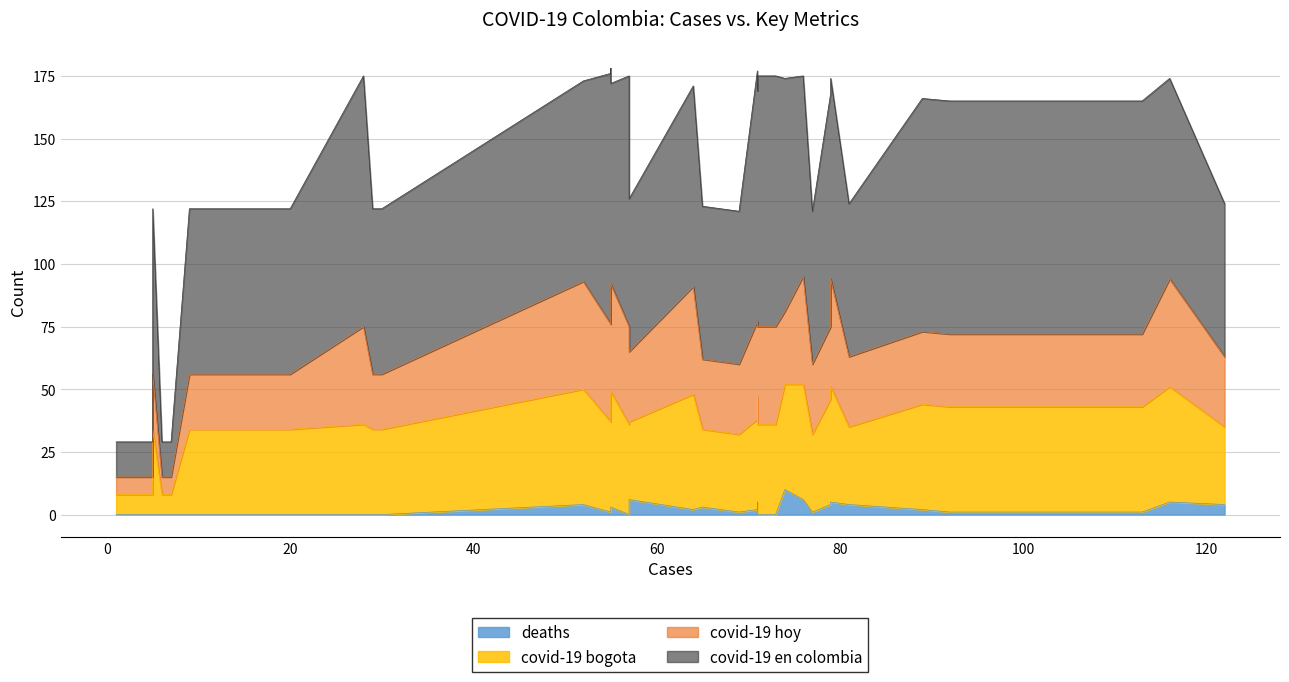

What is the value of the covid-19 bogota point at the 8th from the left?

34